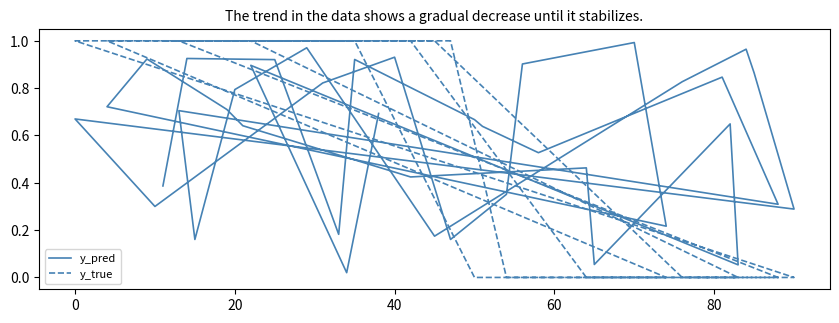

Which series ends up on top after the final intersection of y_pred and y_true?

y_true